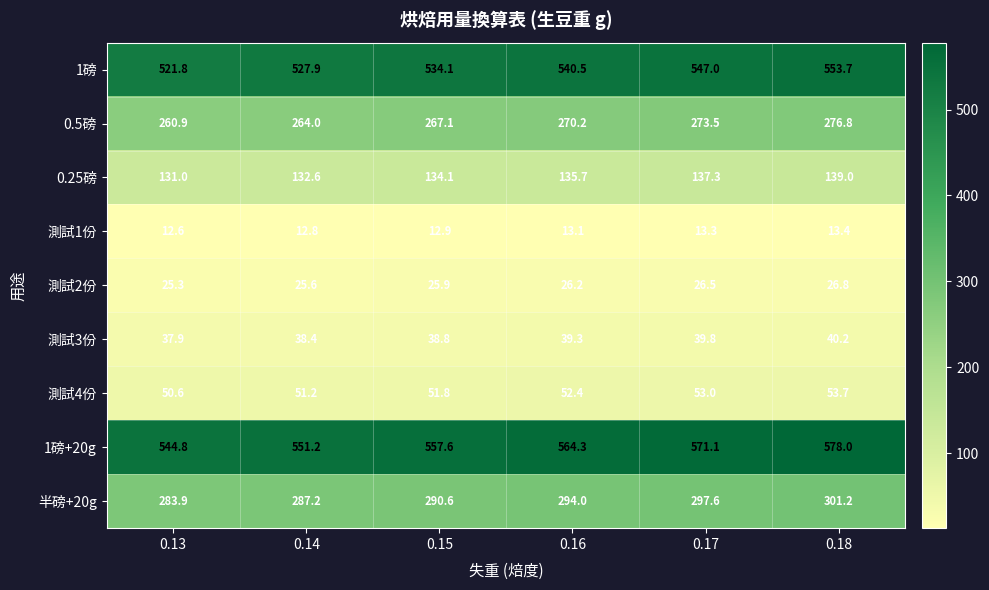

What is the maximum value shown in the chart?

578.0